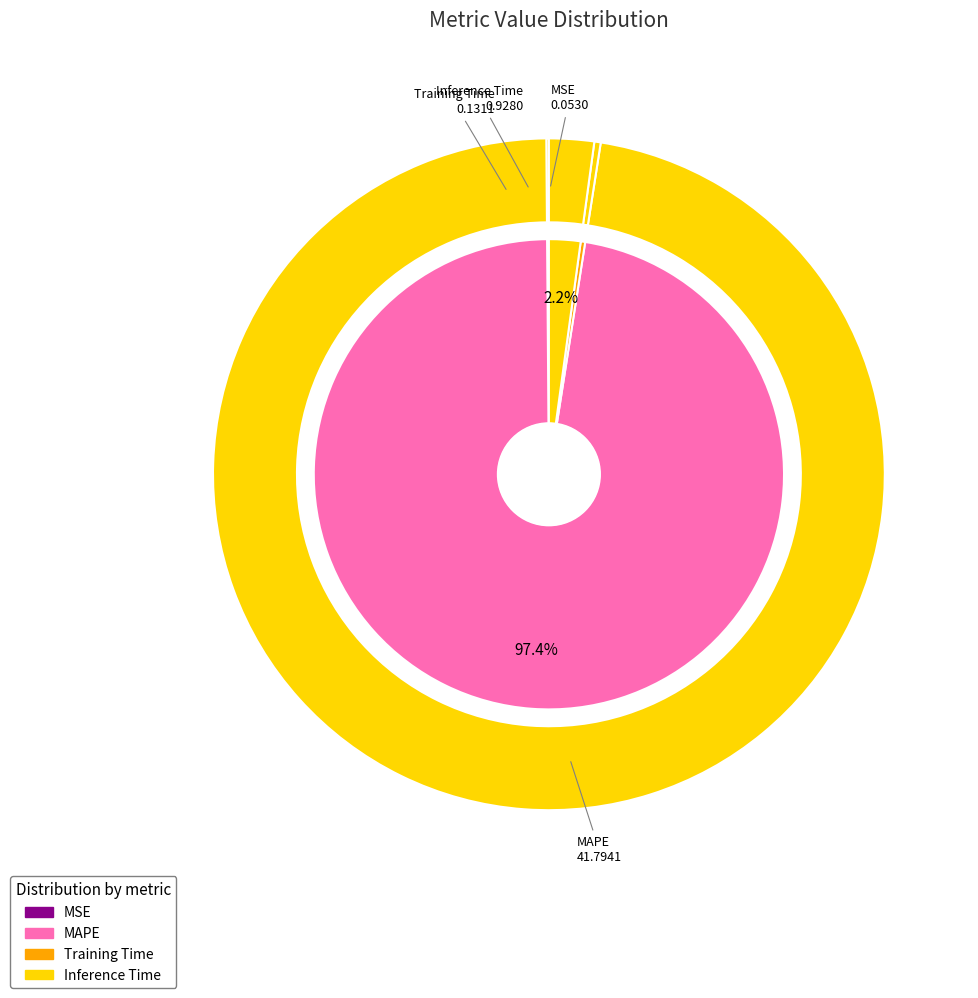

Is there a majority slice in this chart?

Yes